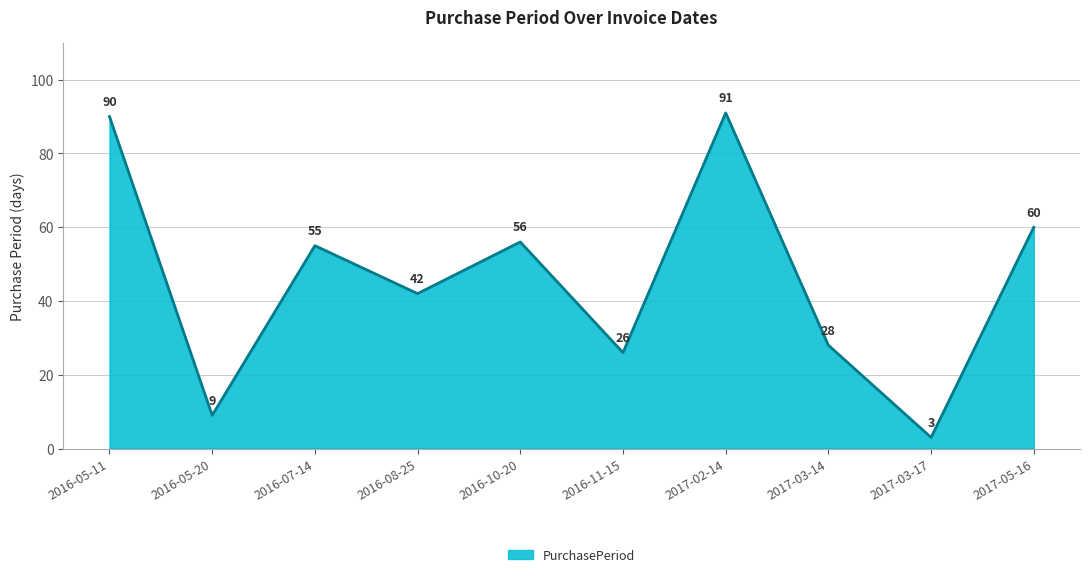

Rank the categories by value from lowest to highest.

2017-03-17, 2016-05-20, 2016-11-15, 2017-03-14, 2016-08-25, 2016-07-14, 2016-10-20, 2017-05-16, 2016-05-11, 2017-02-14